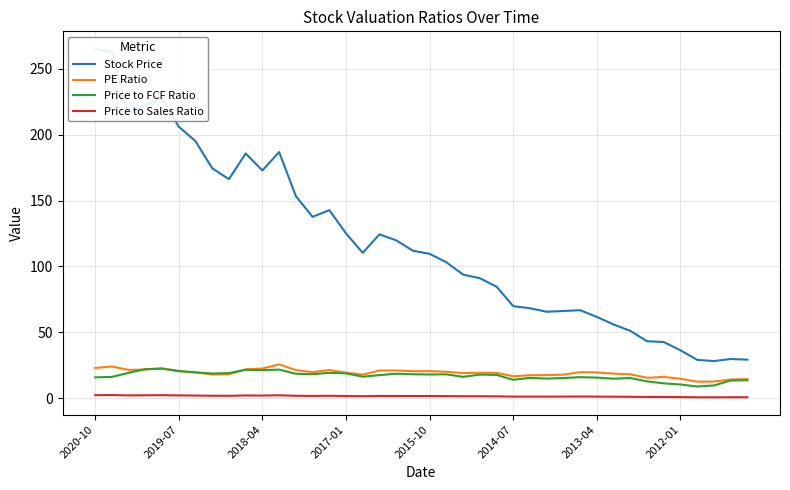

What is the difference between the maximum and minimum values in the Stock Price series?

237.1